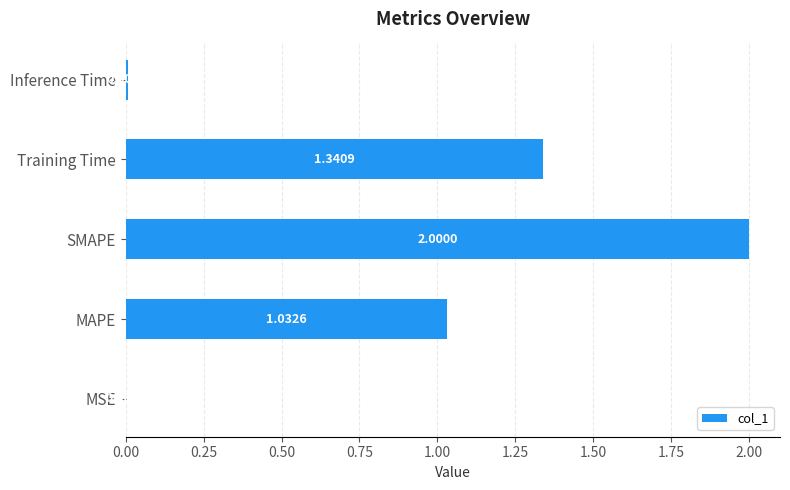

What is the sum of the values at Training Time and SMAPE?

3.3